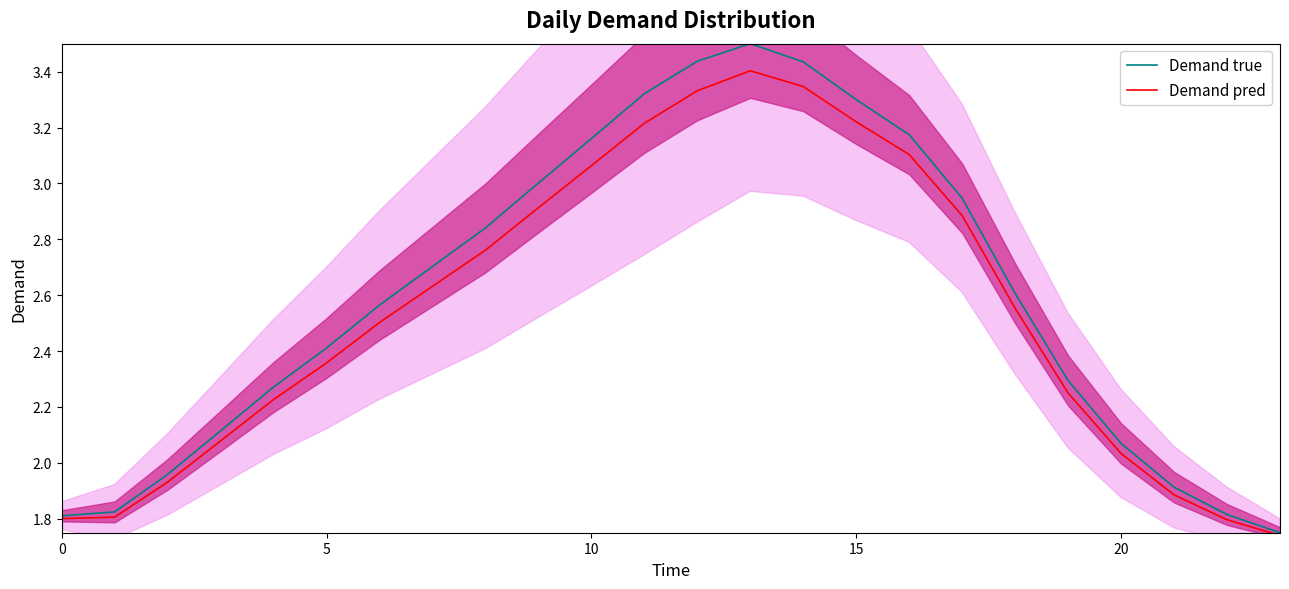

Where is Demand pred nearest to the value 2?

20